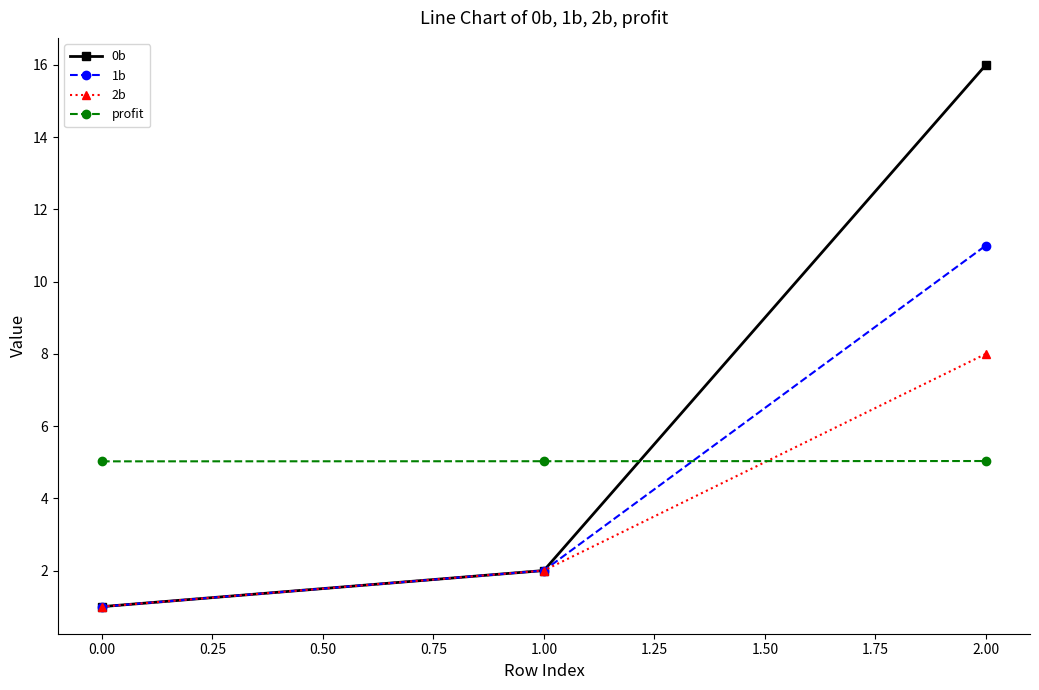

Which series has the widest spread of values?

0b